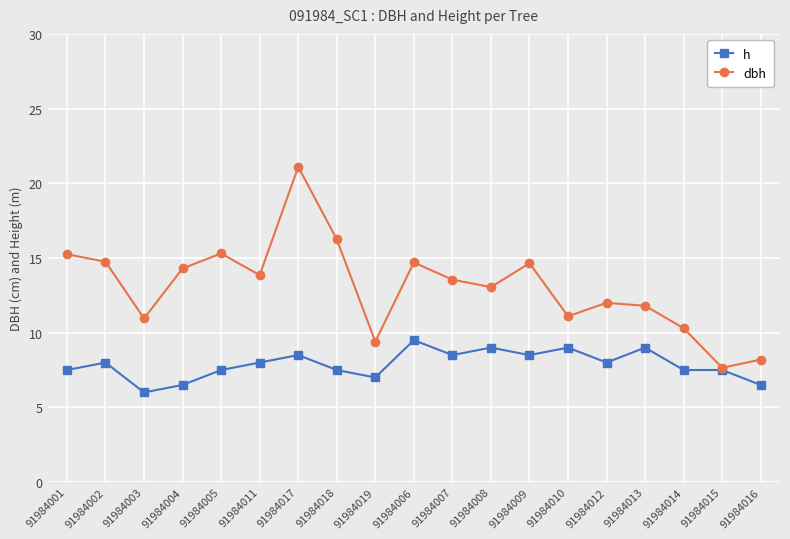

True or false: h has a value of 8.5 at 91984009.

True